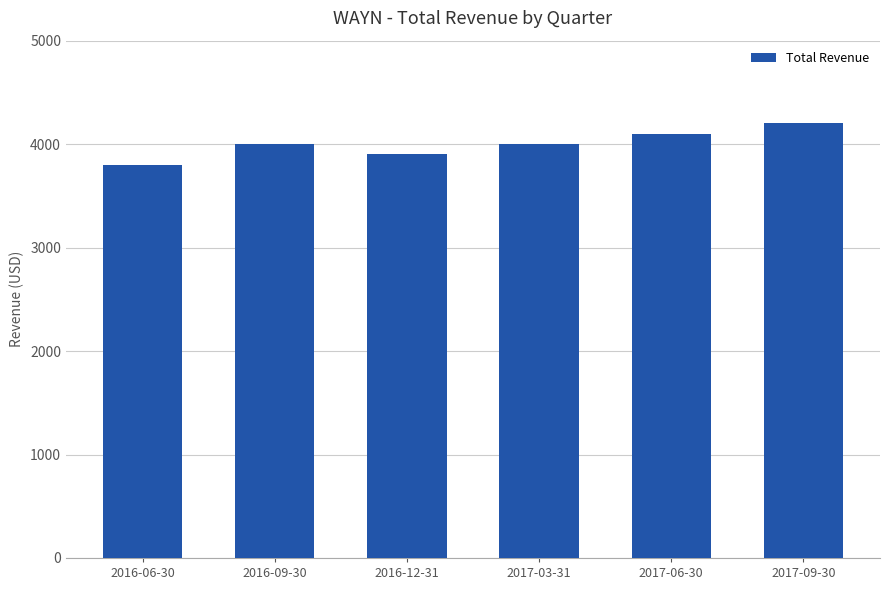

The value at 2016-09-30 is 4000. True or false?

True